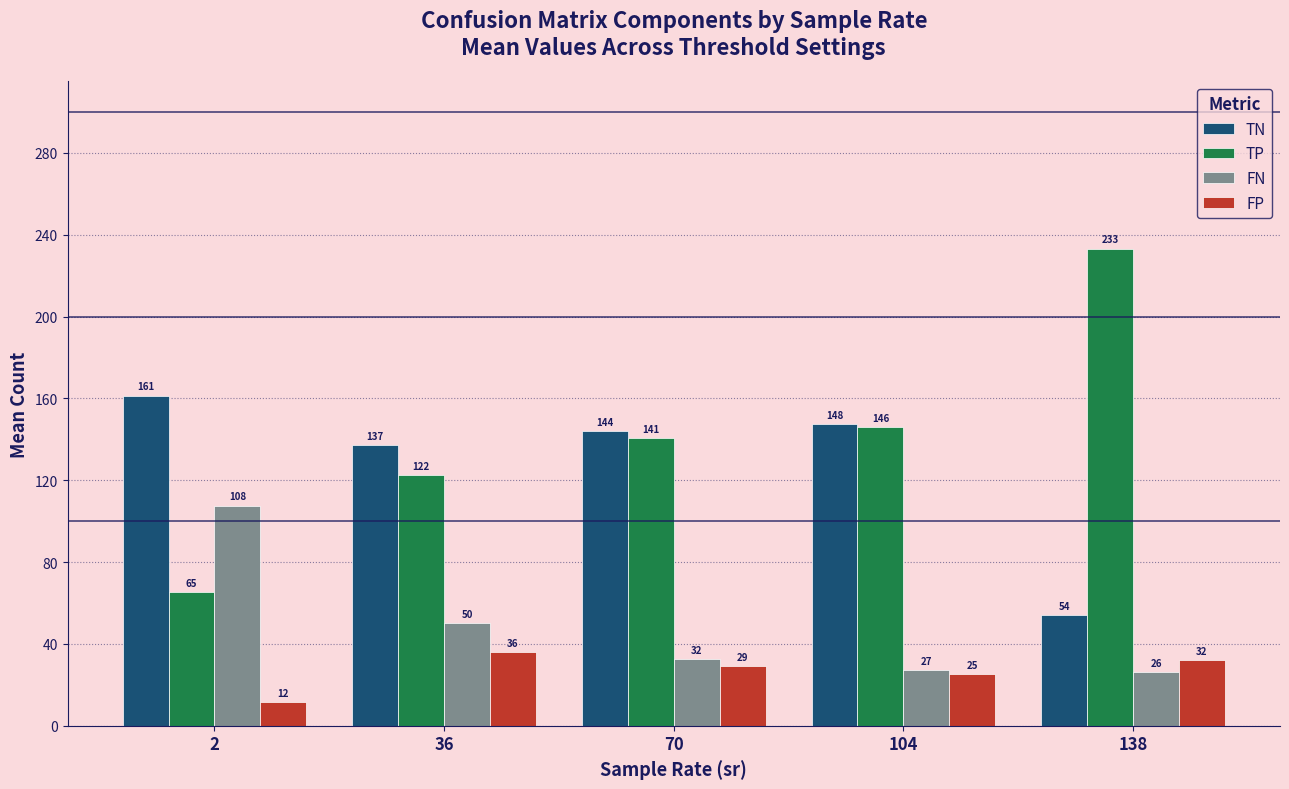

What is the spread (max minus min) of values at 36?

101.5